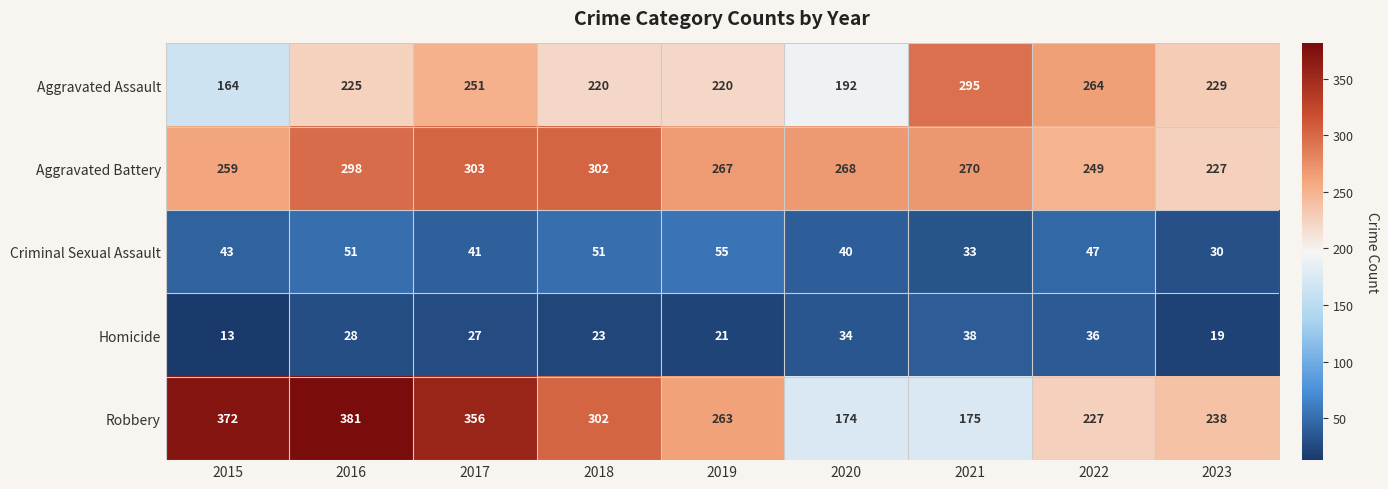

What is the sum of all Criminal Sexual Assault values?

391